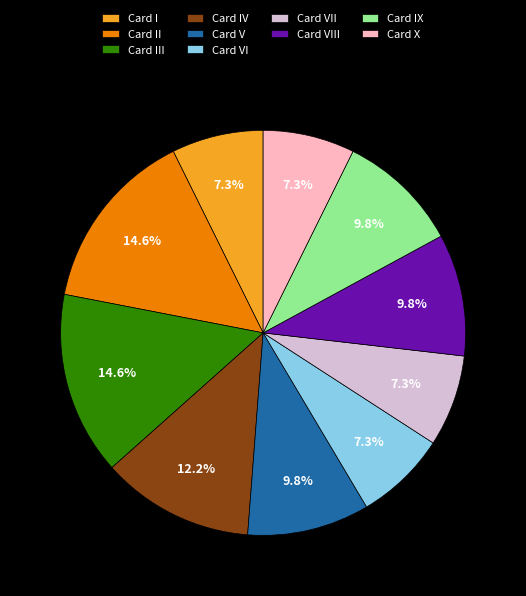

Does Card III account for over 50% of the chart?

No